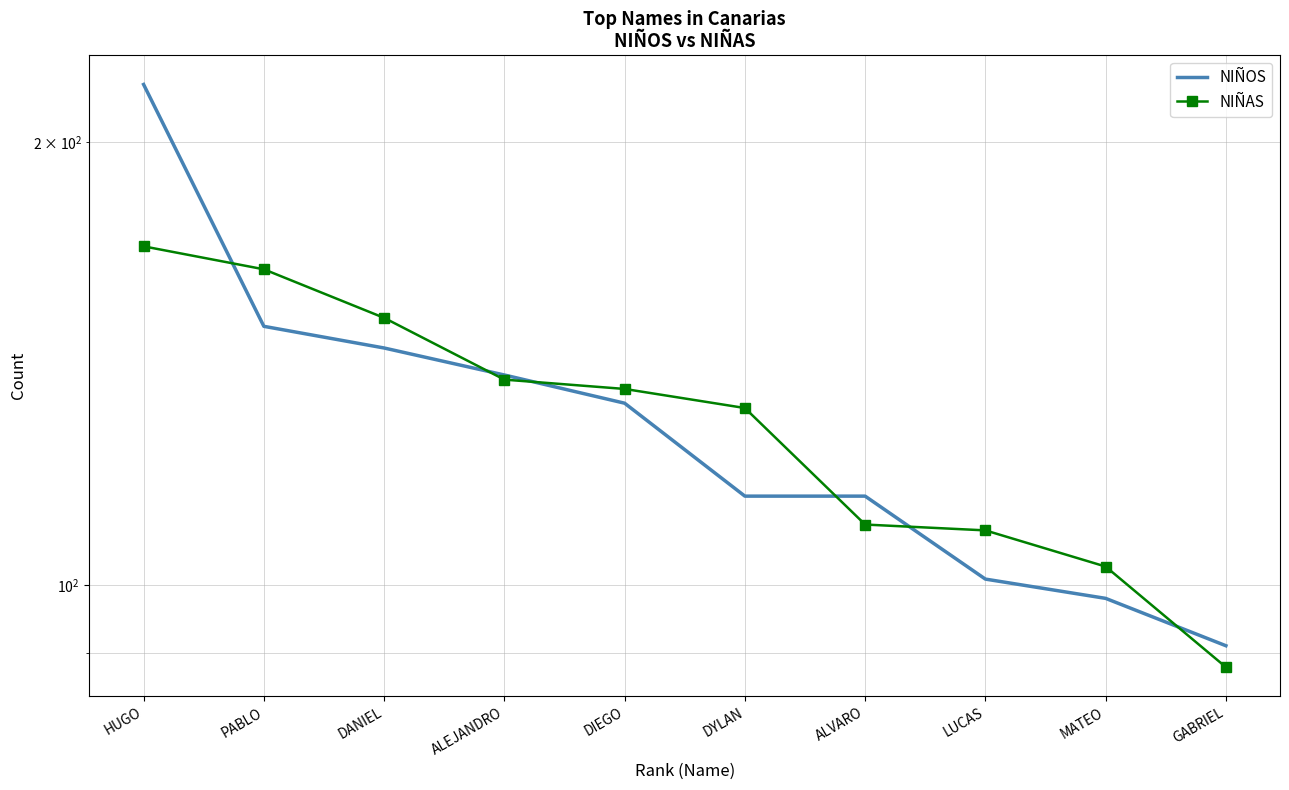

How many intersections are there between NIÑOS and NIÑAS?

6